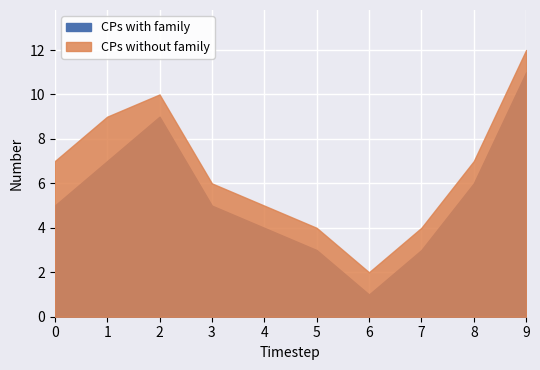

True or false: CPs with family has more than 0 points higher than both neighbors.

True